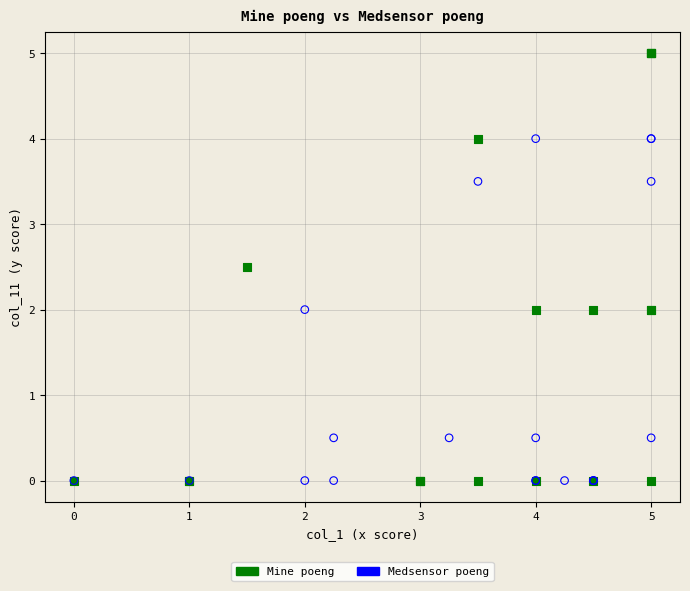

Which series has the largest Y range (max minus min)?

Mine poeng